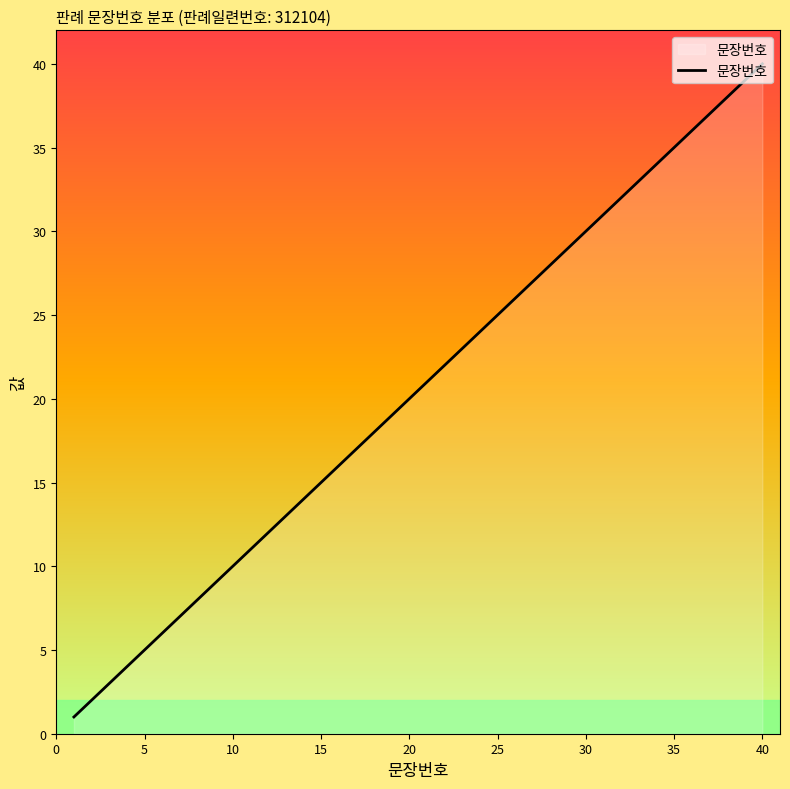

What is the difference between the maximum and minimum values?

39